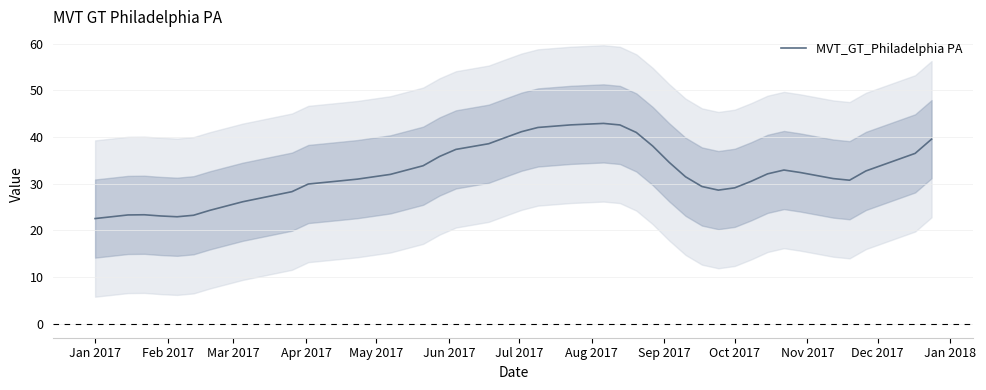

What is the highest value of the MVT_GT_Philadelphia PA series?

42.9